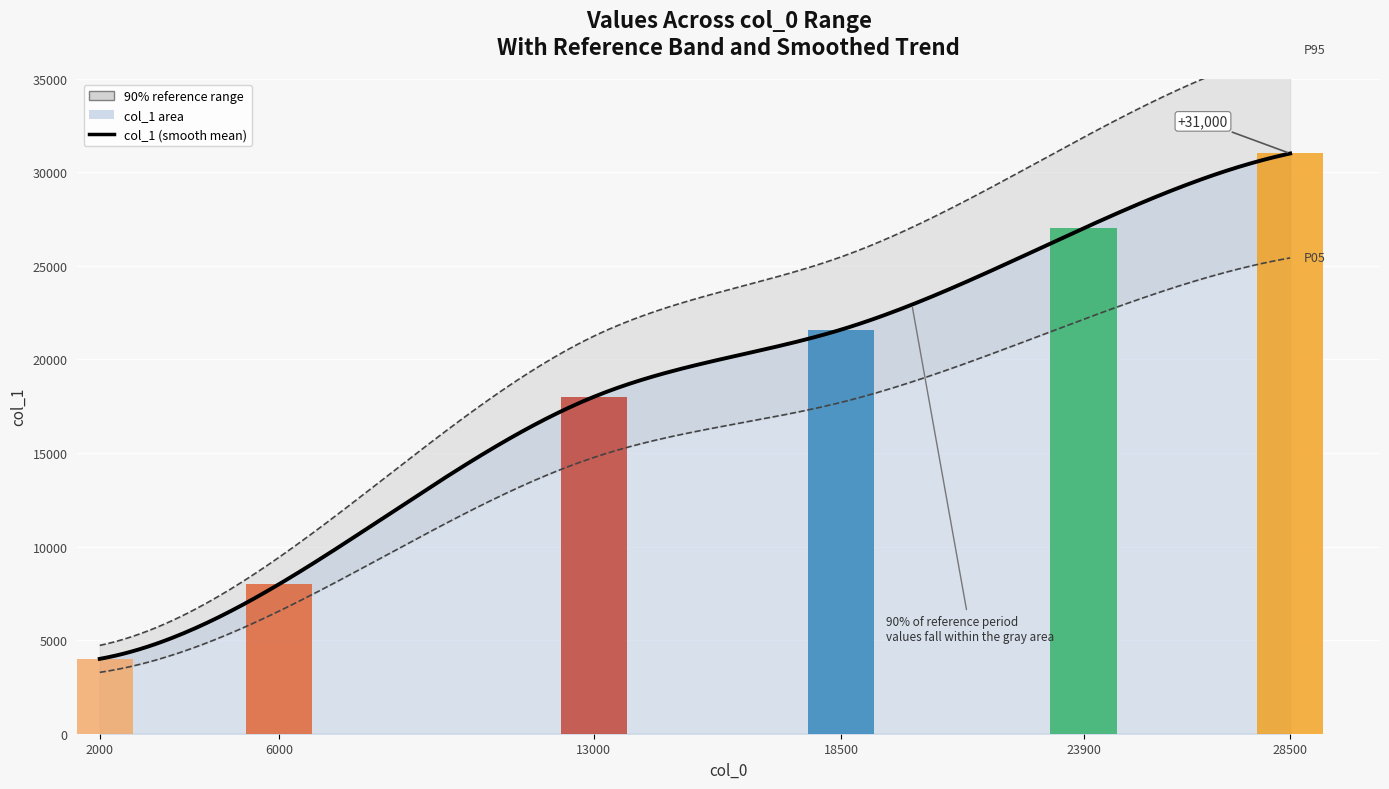

What is the difference between the maximum and minimum values?

27001